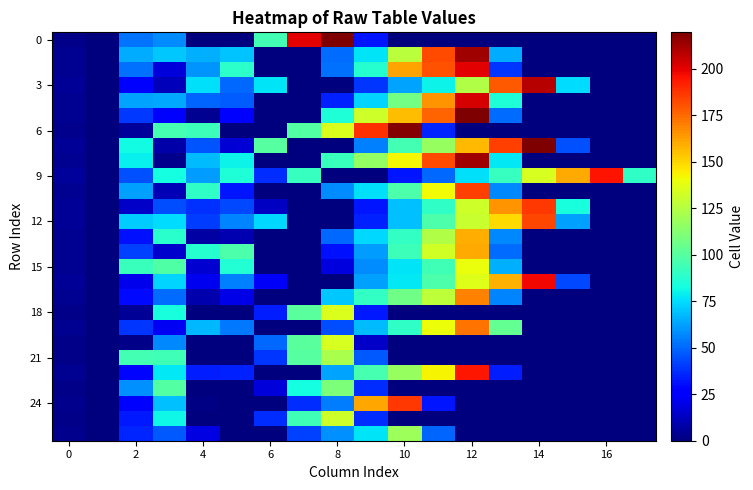

Which series has the largest total across all categories?

9